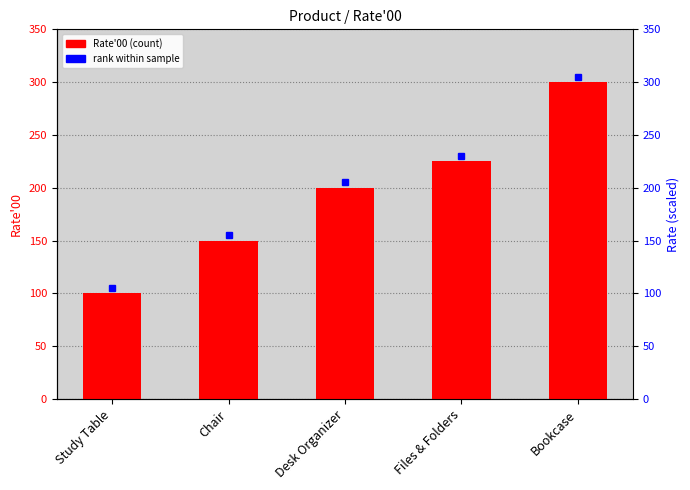

Which label corresponds to the smallest value in the chart?

Study Table